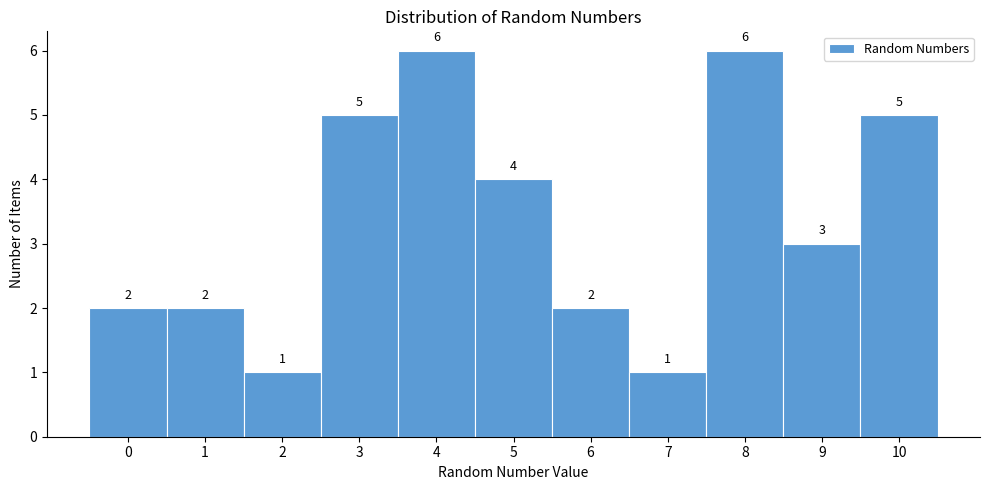

How tall is the bar that spans 9.5 to 10.5 on the x-axis?

5